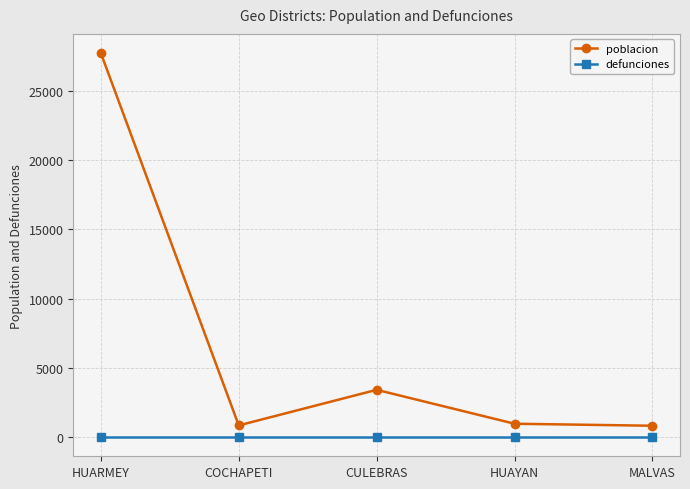

At how many categories does at least one series exceed 2001?

2